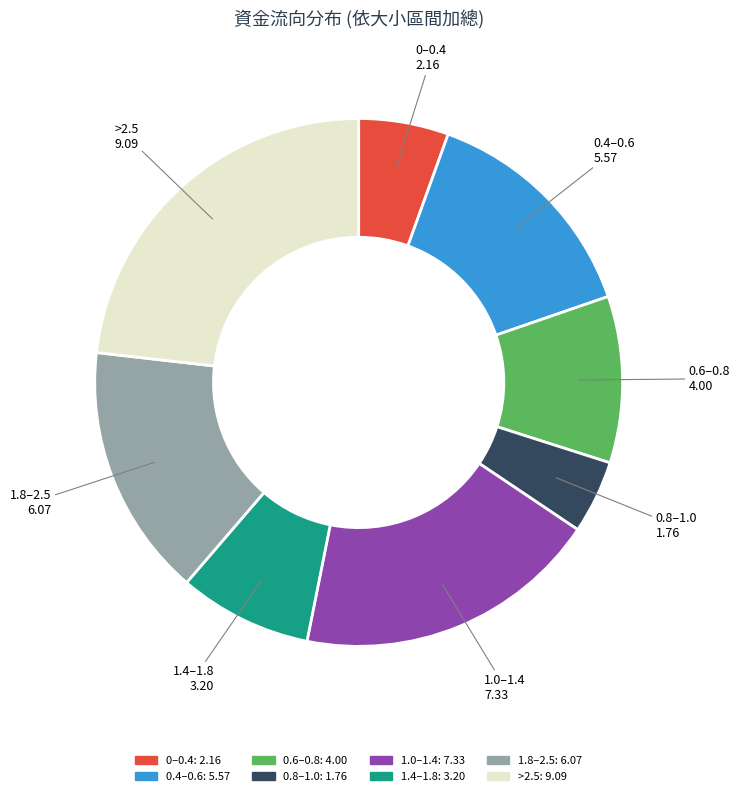

Is there any slice that represents more than half of the pie?

No